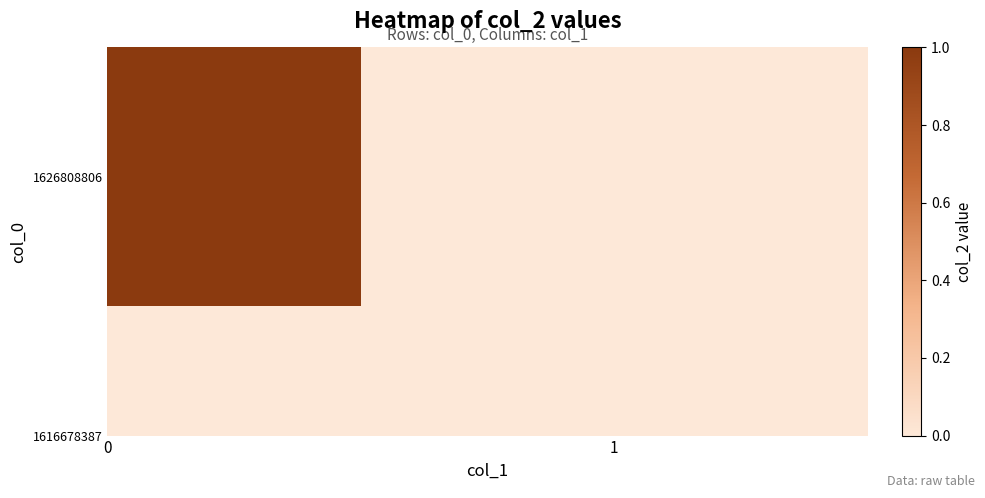

At 0, list the series in order from largest to smallest.

1626808806, 1616678387